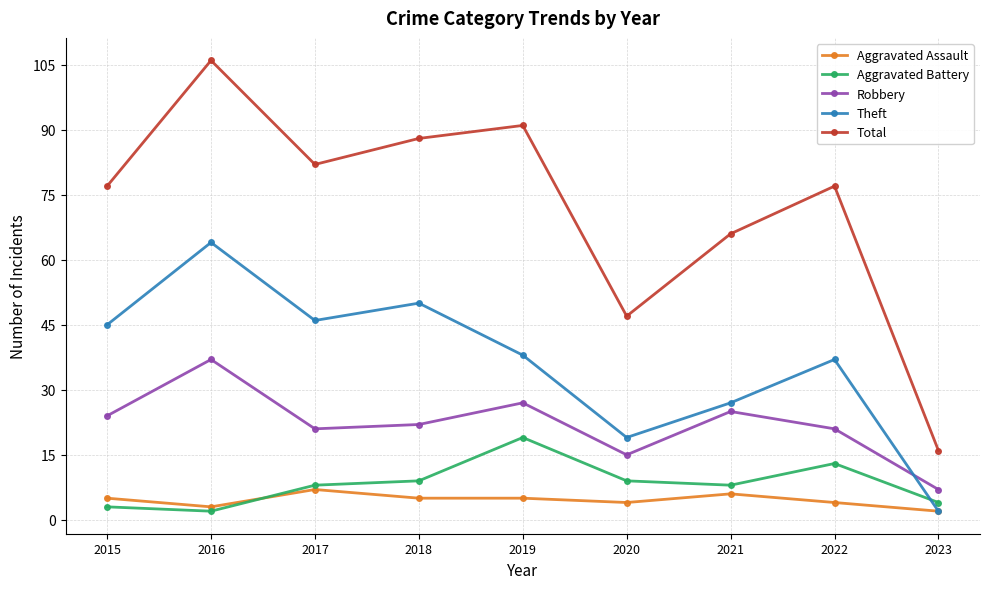

Reading left to right, extract all data points from this chart.

Aggravated Assault: 2015=5	2016=3	2017=7	2018=5	2019=5	2020=4	2021=6	2022=4	2023=2
Aggravated Battery: 2015=3	2016=2	2017=8	2018=9	2019=19	2020=9	2021=8	2022=13	2023=4
Robbery: 2015=24	2016=37	2017=21	2018=22	2019=27	2020=15	2021=25	2022=21	2023=7
Theft: 2015=45	2016=64	2017=46	2018=50	2019=38	2020=19	2021=27	2022=37	2023=2
Total: 2015=77	2016=106	2017=82	2018=88	2019=91	2020=47	2021=66	2022=77	2023=16